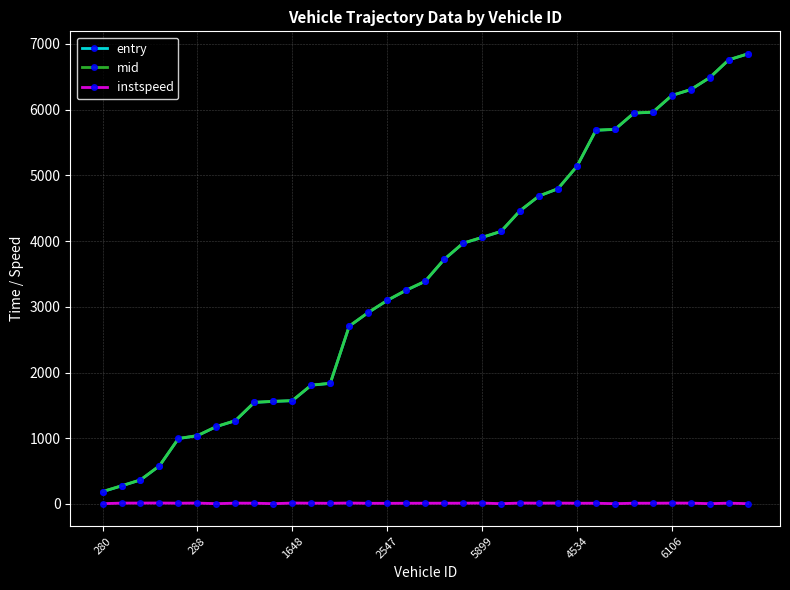

What is the minimum value for entry?

187.0